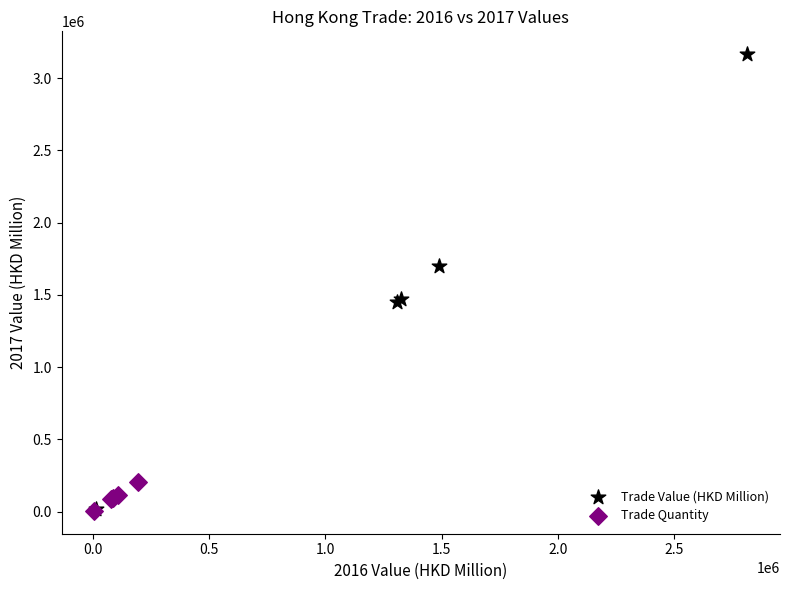

Which series has the largest Y range (max minus min)?

Trade Value (HKD Million)